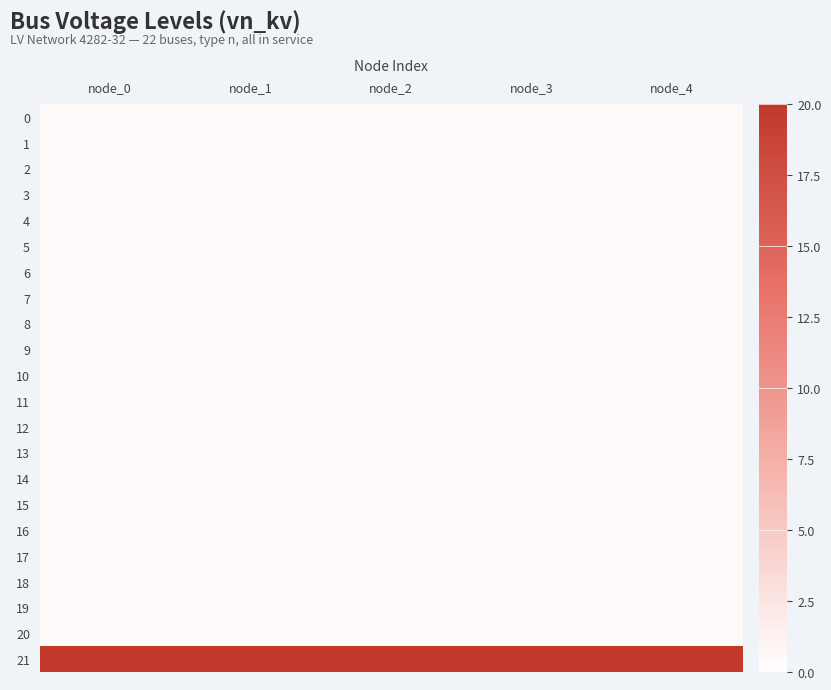

Rank the series at node_0 from lowest to highest value.

0, 1, 2, 3, 4, 5, 6, 7, 8, 9, 10, 11, 12, 13, 14, 15, 16, 17, 18, 19, 20, 21